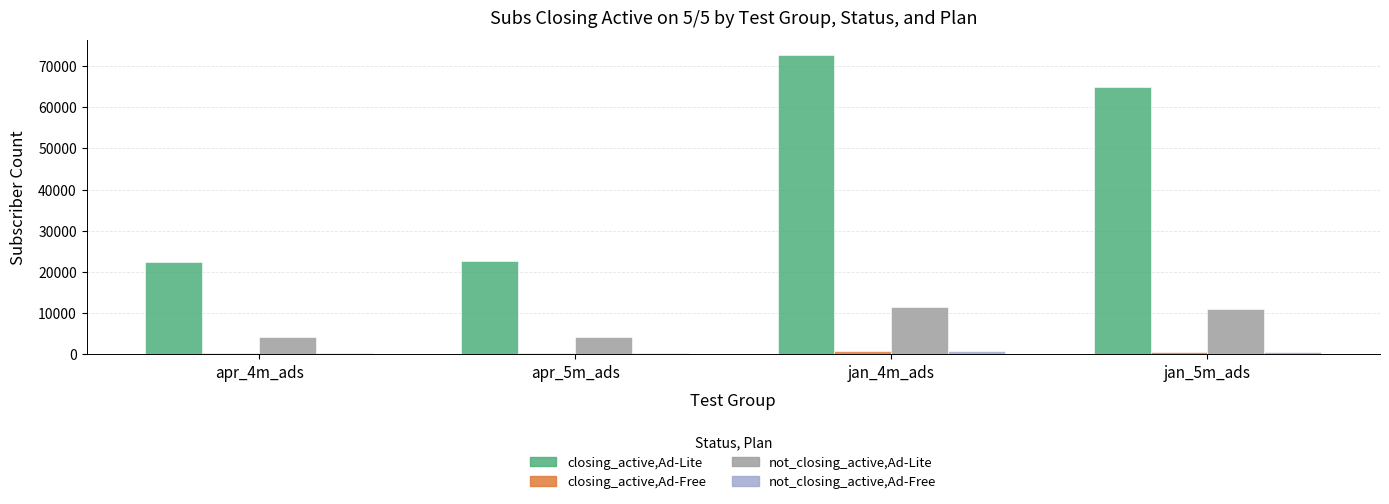

At which label is not_closing_active,Ad-Lite closest to 7862?

jan_5m_ads